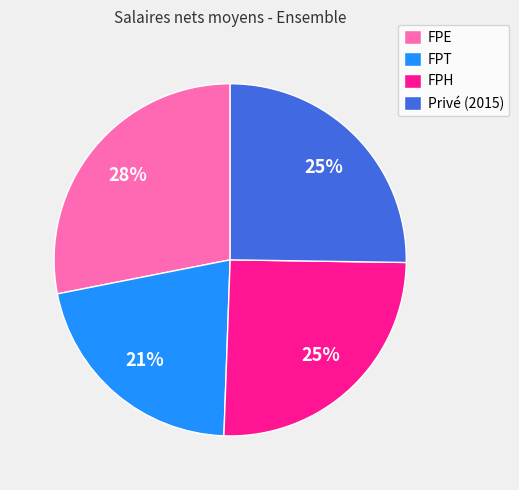

To the nearest percent, what percentage of the pie is FPH?

25%